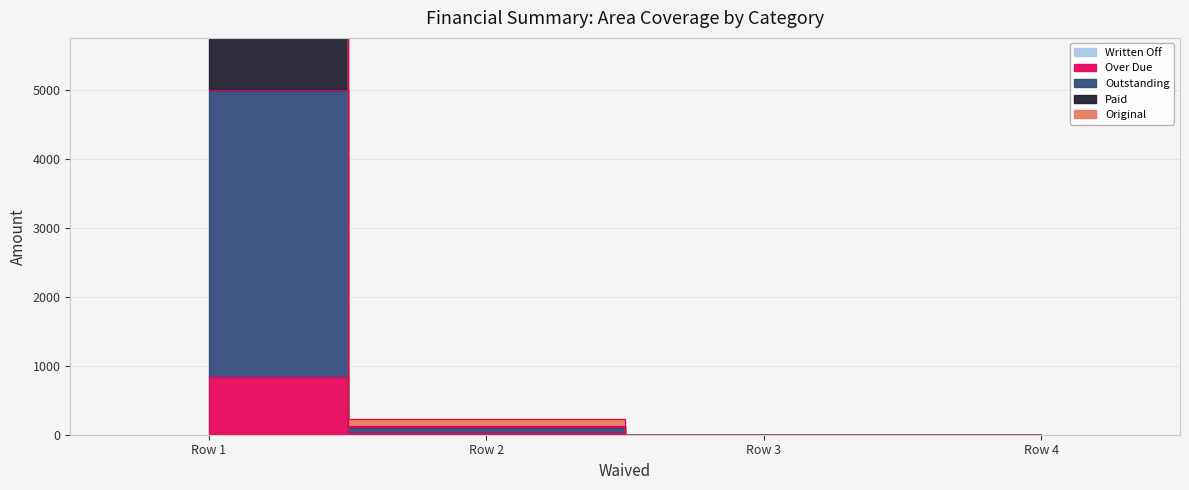

Count the number of categories in the chart.

4